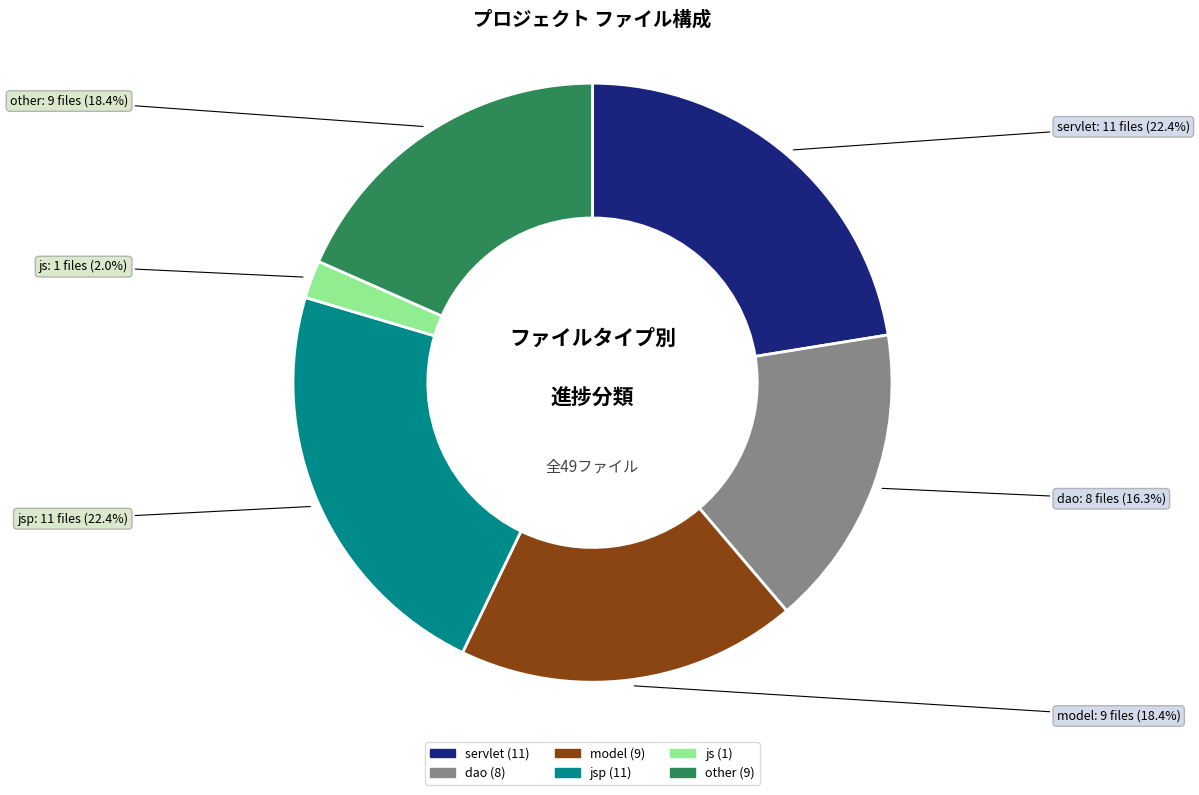

Does any single category account for the majority?

No